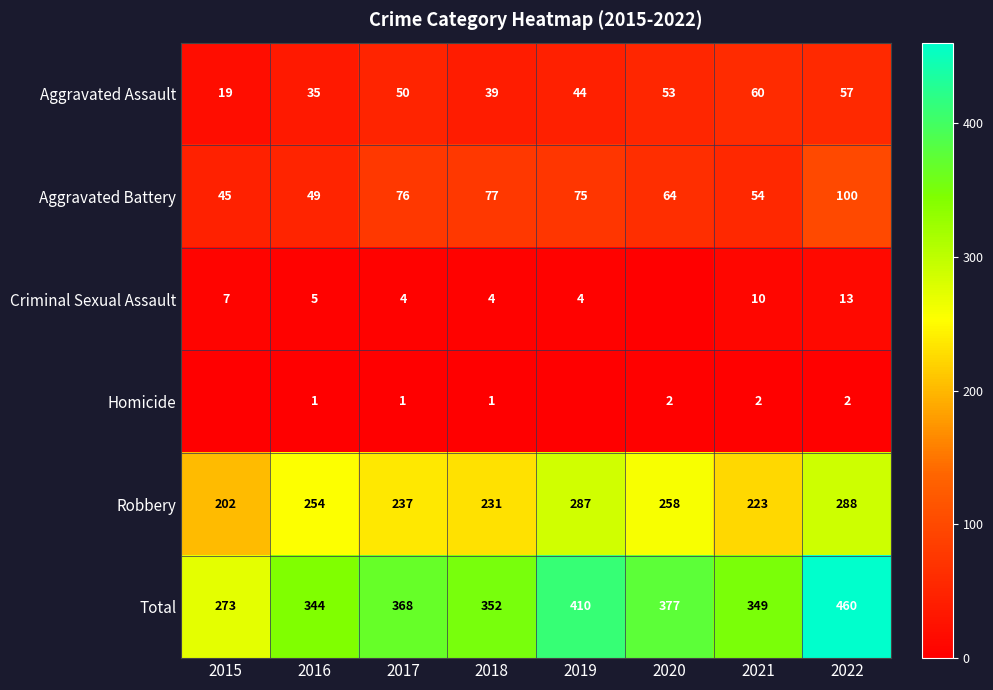

How many series are shown in this chart?

6